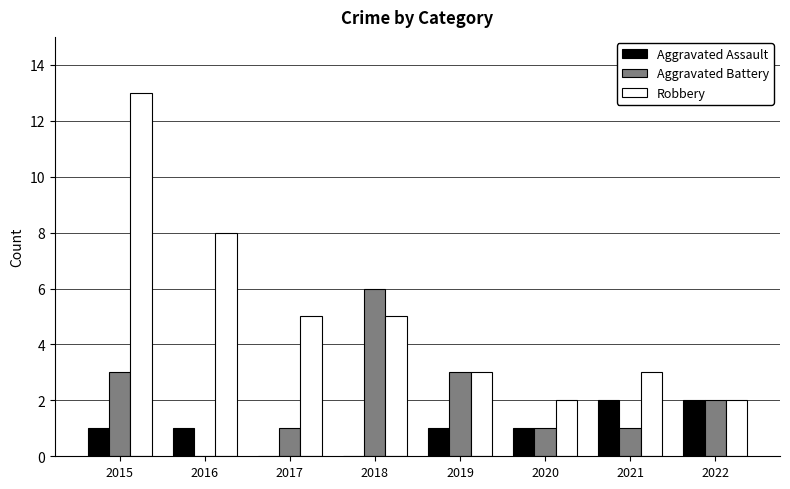

What is the sum of the Robbery values at 2015 and 2020?

15